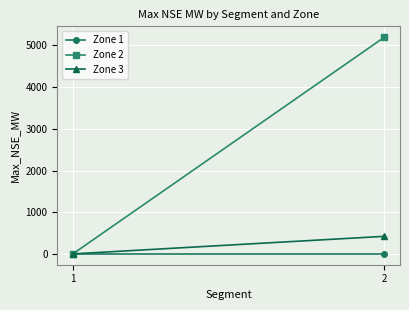

At which category is the sum across all series the highest?

2